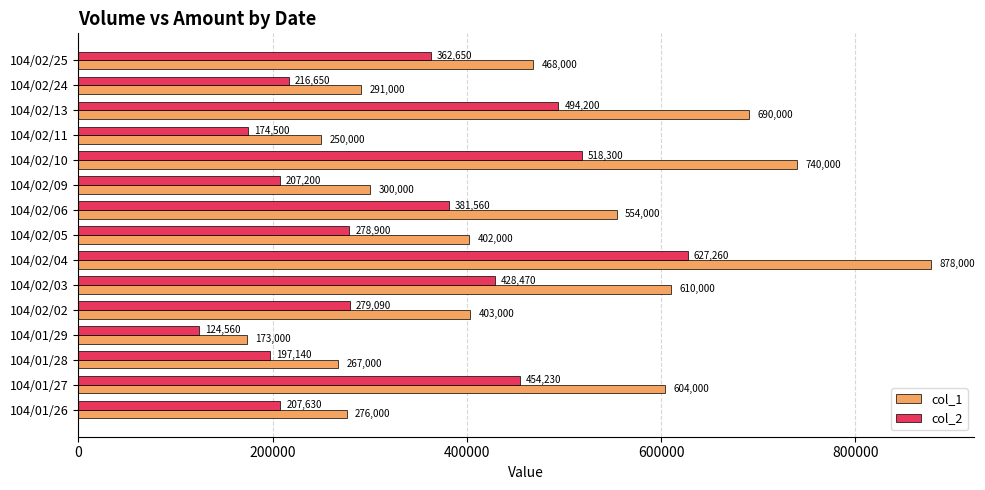

Which series has the largest range (max minus min)?

col_1